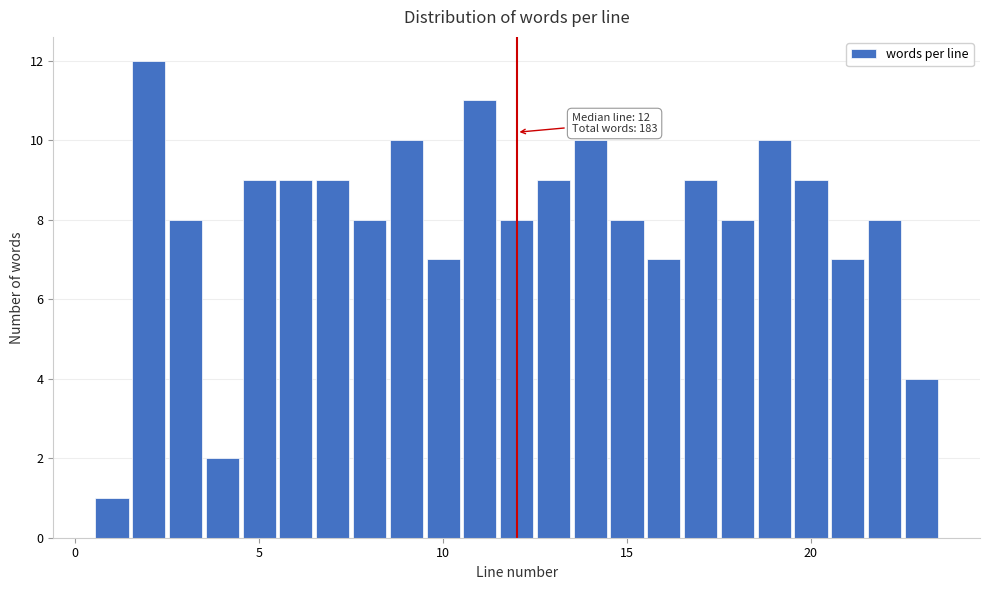

Around what value on the x-axis is the tallest bar? Give the approximate position of its centre, as read against the axis.

2.0